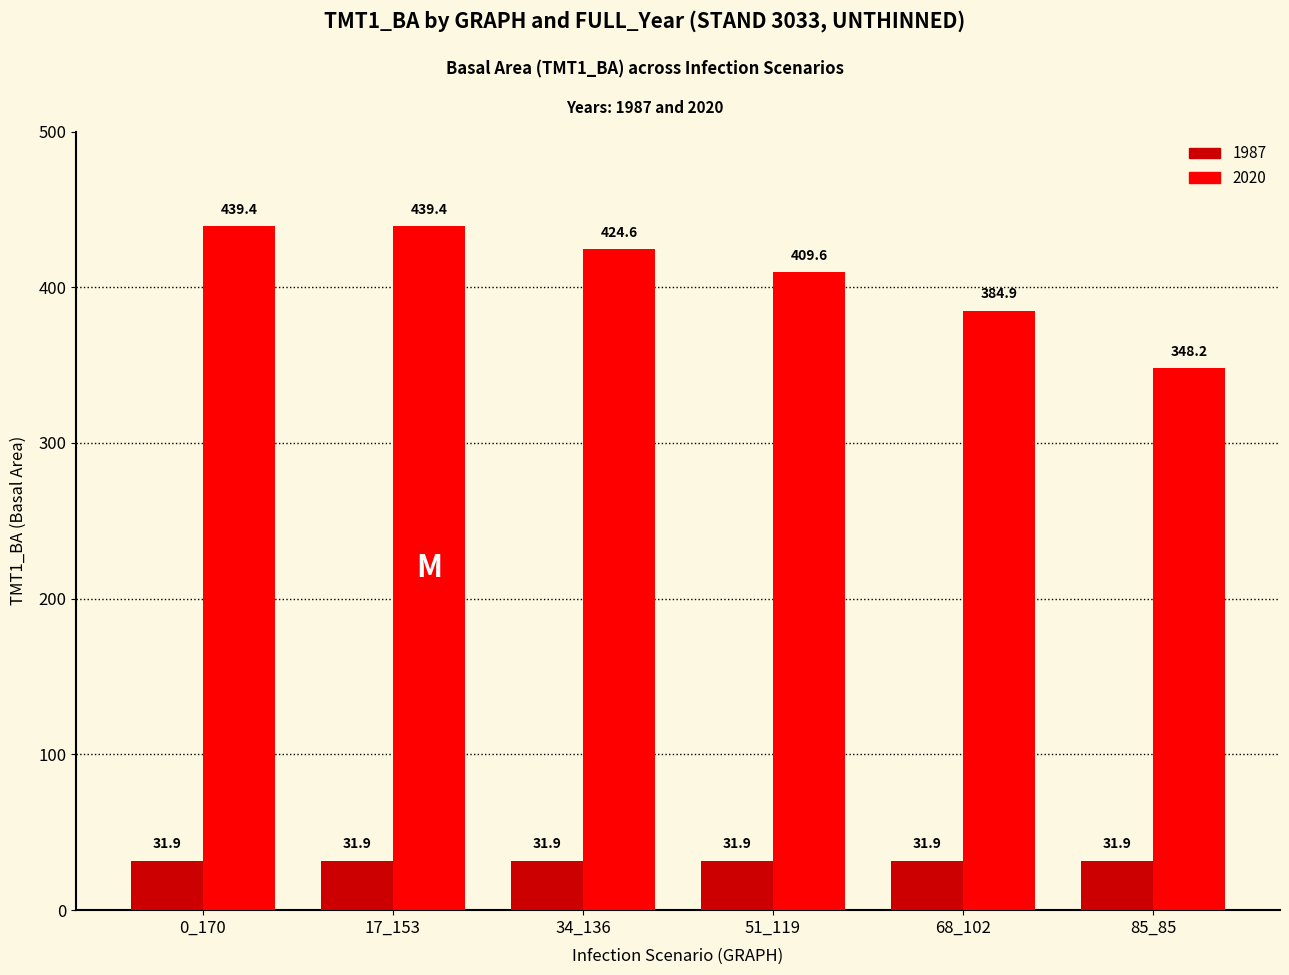

The 1987 series shows 31.9 at 85_85. True or false?

True